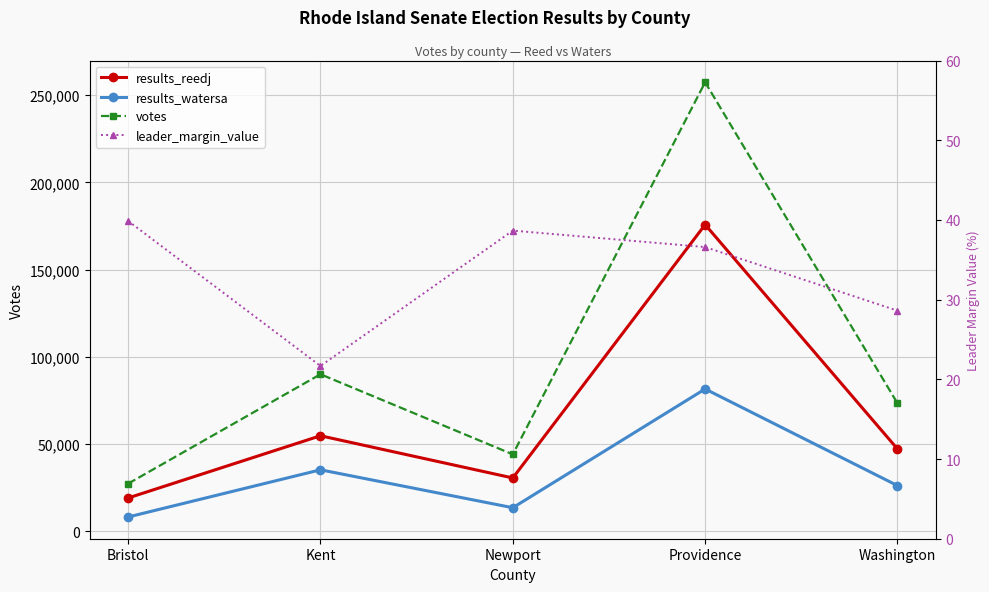

What is the sum of the results_reedj values at Newport and Bristol?

49686.0